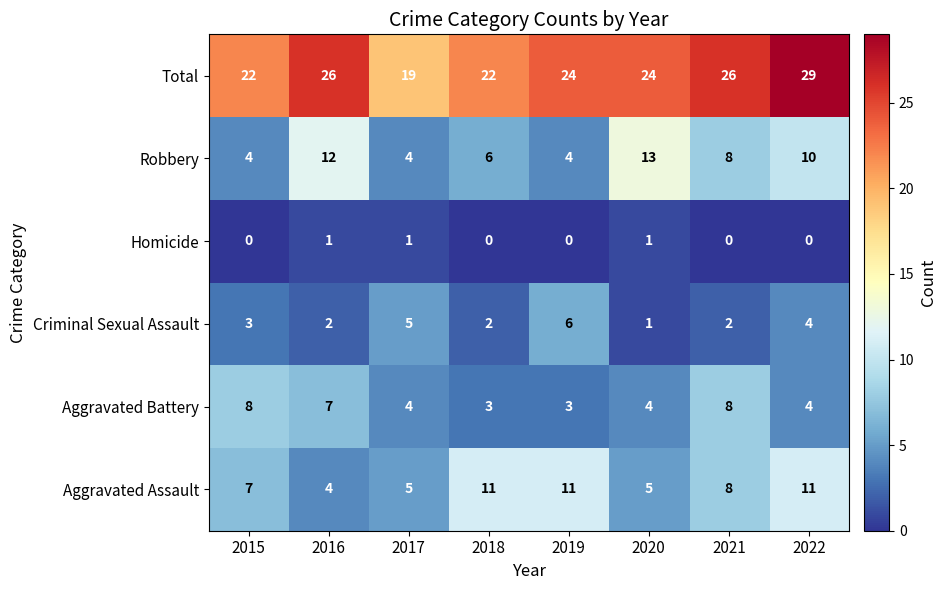

How many Homicide values are between 0 and 1?

8